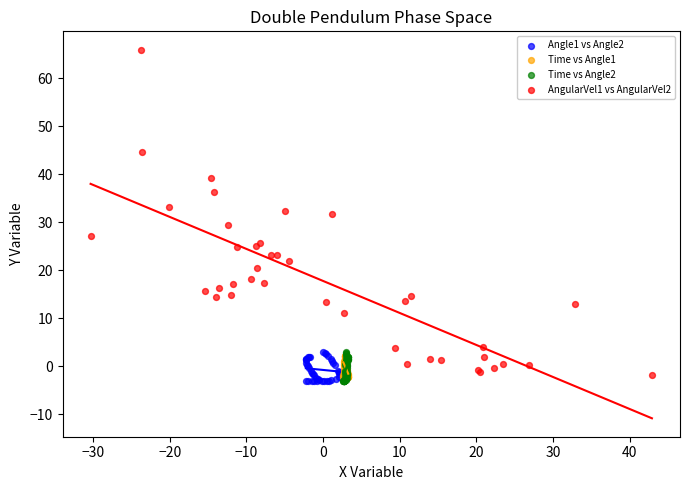

Which series contains the highest Y value?

AngularVel1 vs AngularVel2